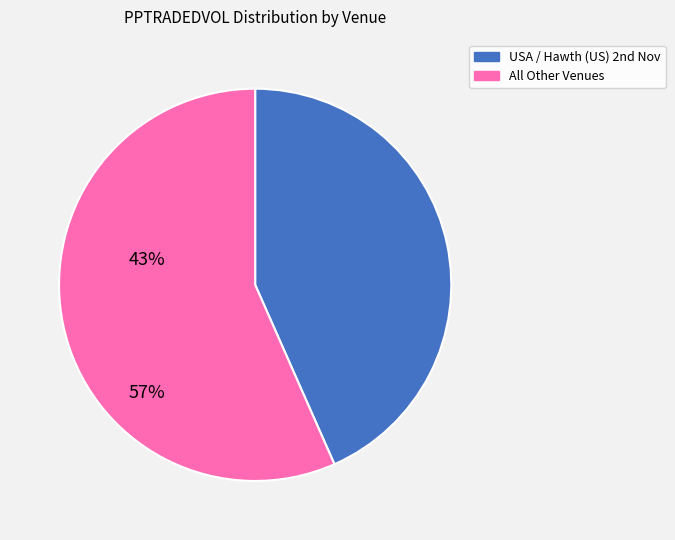

Does any single category account for the majority?

Yes